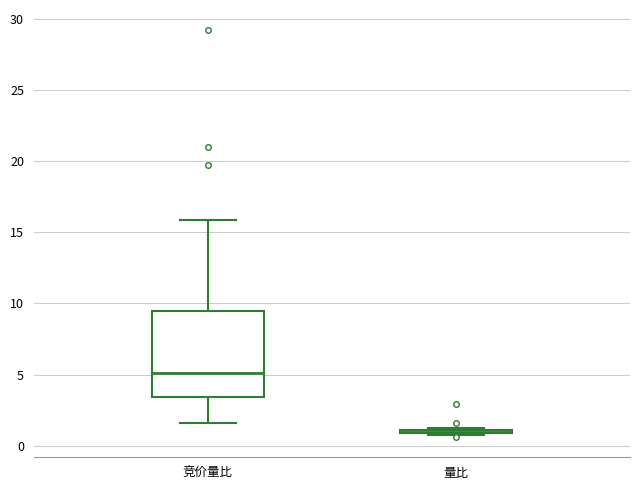

Reading left to right, transcribe this box plot: for each box, give where its median line is, the range the box spans, and where its two whiskers end, as read against the y-axis. The values are not printed on the chart, so give them approximately, as read against the axis.

竞价量比: median 5.0, box 3.5 to 9.5, whiskers 1.5 to 16.0
量比: box collapsed to a line at 1.0, whiskers 0.5 to 1.0